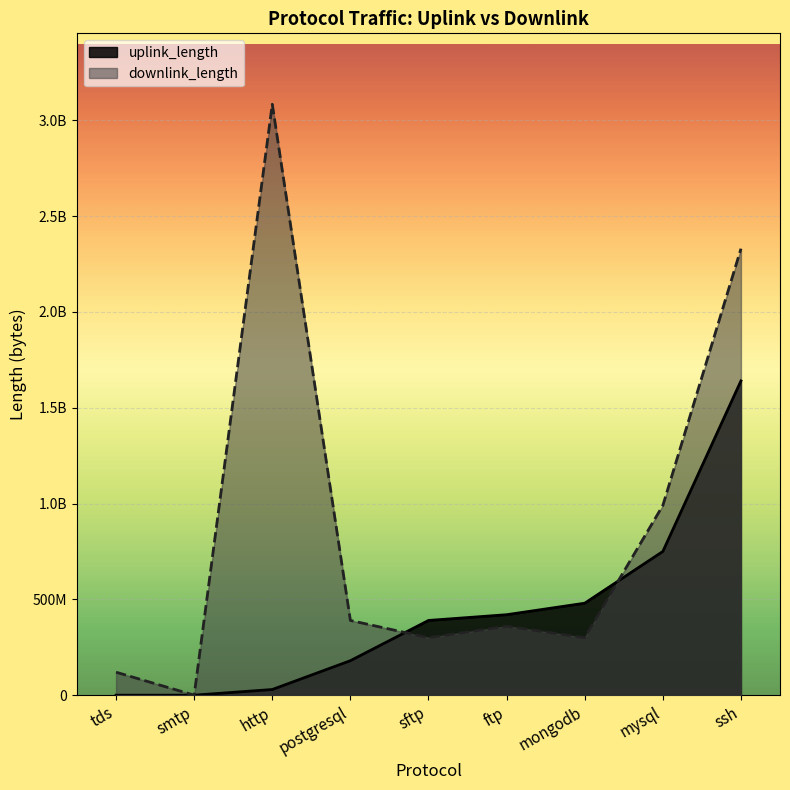

What is the difference between the maximum and minimum values in the uplink_length series?

1640236929